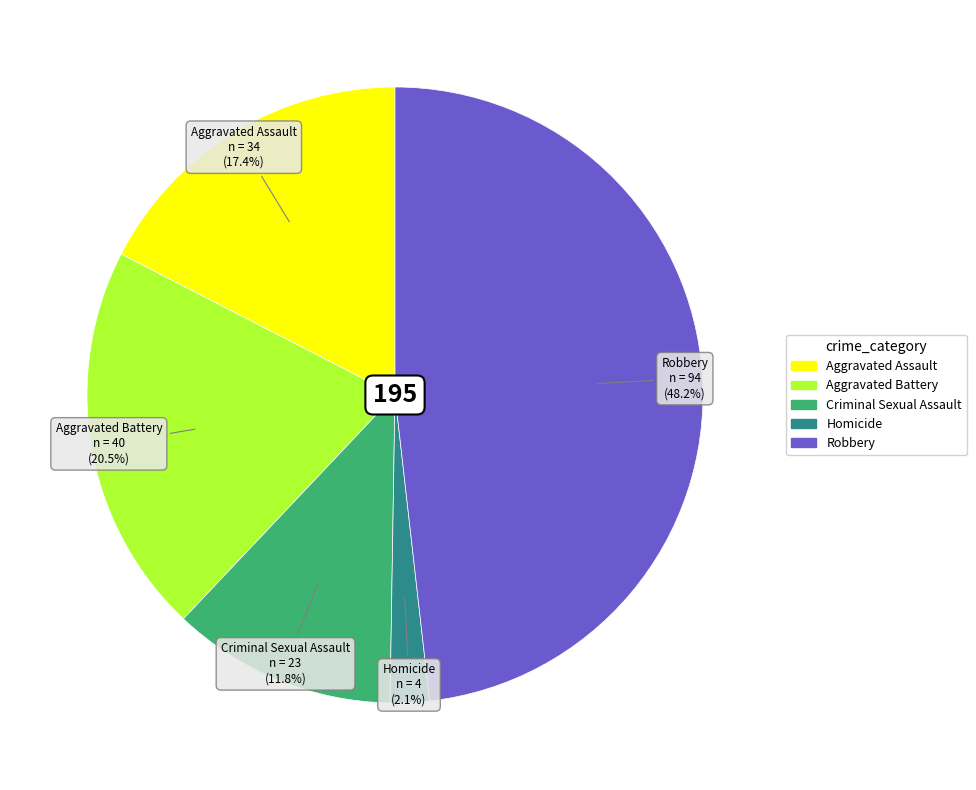

Count the number of slices in the pie.

5